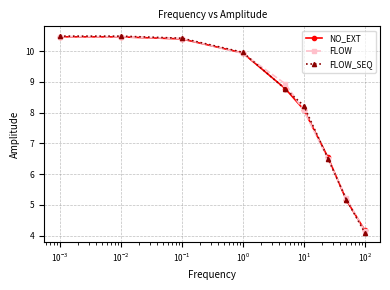

Reading left to right, transcribe all the data shown in this chart.

NO_EXT: 10.5	10.5	10.4	9.9	8.8	8.1	6.5	5.2	4.2
FLOW: 10.5	10.5	10.4	9.9	8.9	8.1	6.5	5.2	4.1
FLOW_SEQ: 10.5	10.5	10.4	10.0	8.8	8.2	6.5	5.2	4.1